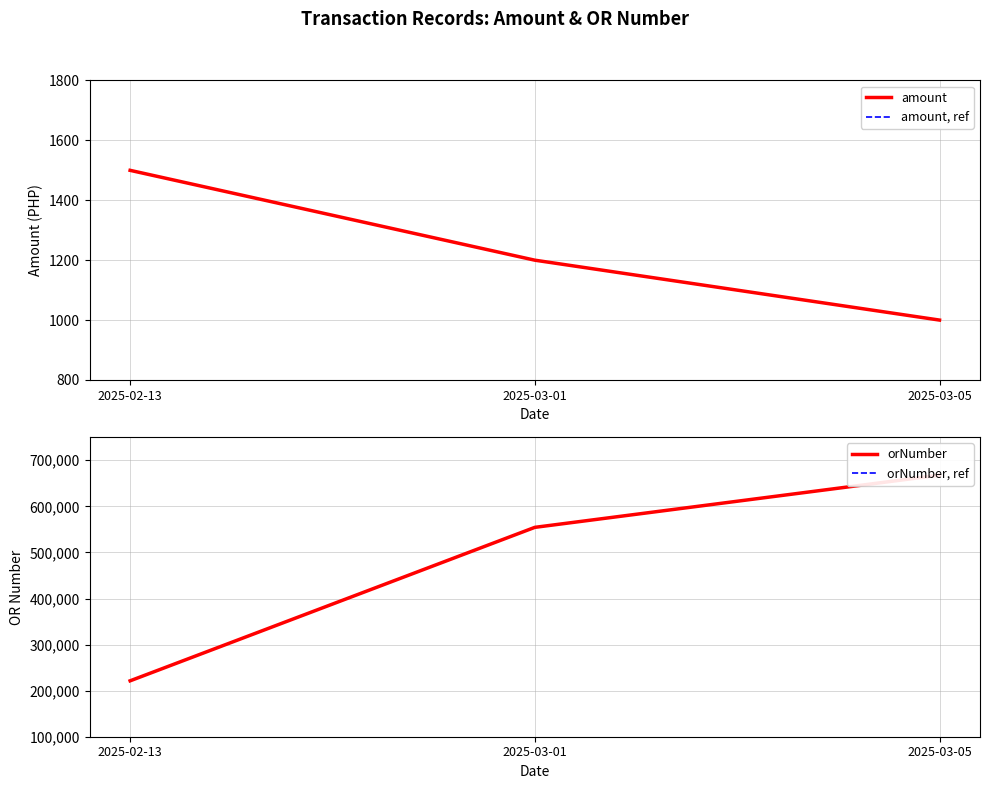

Reading left to right, transcribe all the data shown in this chart.

amount: 2025-02-13=1500	2025-03-01=1200	2025-03-05=1000
amount, ref: 2025-02-13=1500	2025-03-01=1200	2025-03-05=1000
orNumber: 2025-02-13=221345	2025-03-01=554433	2025-03-05=667788
orNumber, ref: 2025-02-13=221345	2025-03-01=554433	2025-03-05=667788